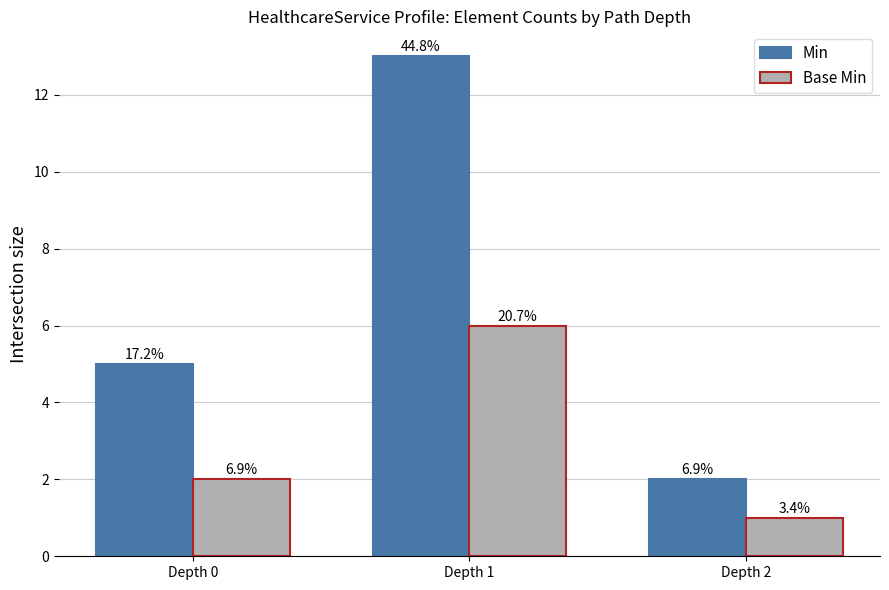

What is the sum of the Base Min values at Depth 2 and Depth 1?

7